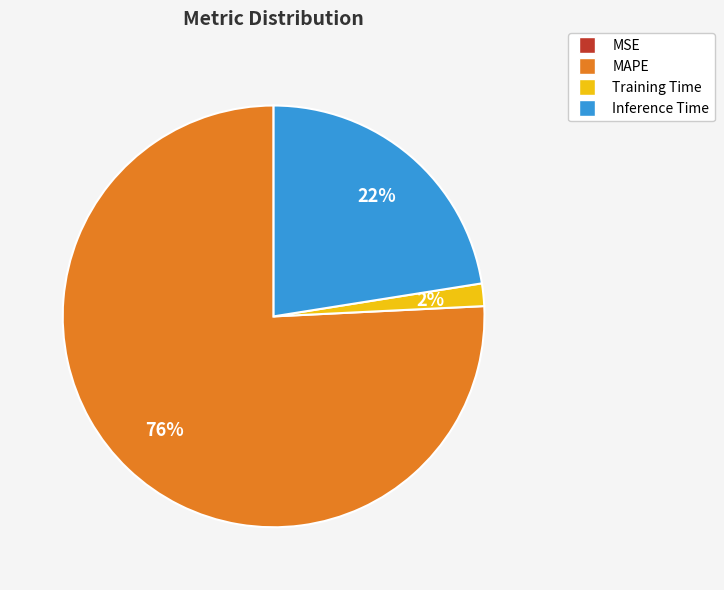

Is it true that Training Time is 2% of the pie?

True